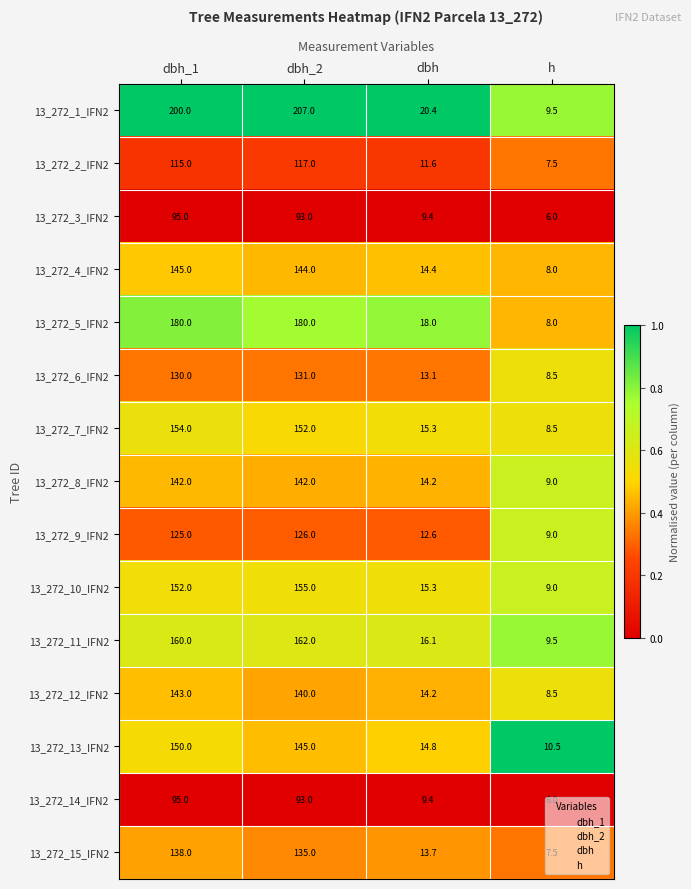

Is it true that 13_272_3_IFN2 equals 3.9 at h?

False